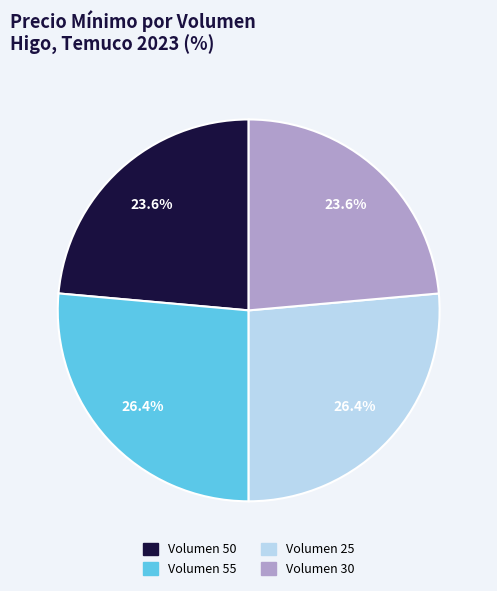

Combined, what portion of the pie is Volumen 30 and Volumen 55?

50.0%